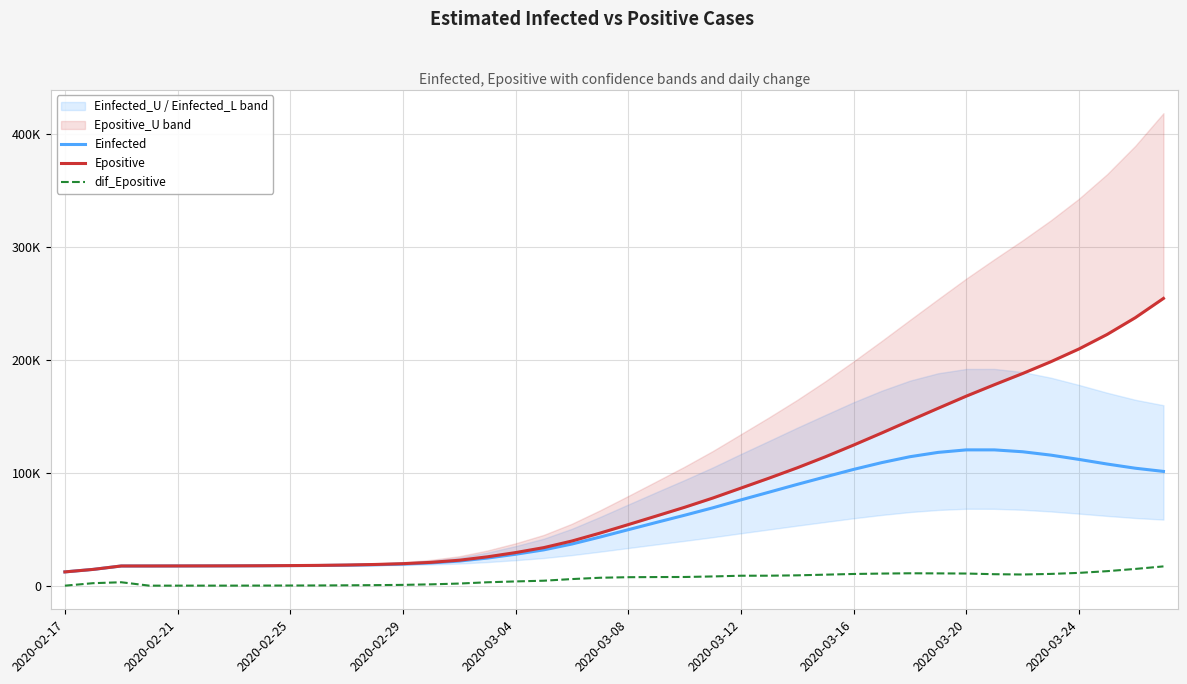

How many values in the Epositive series exceed 54033?

20